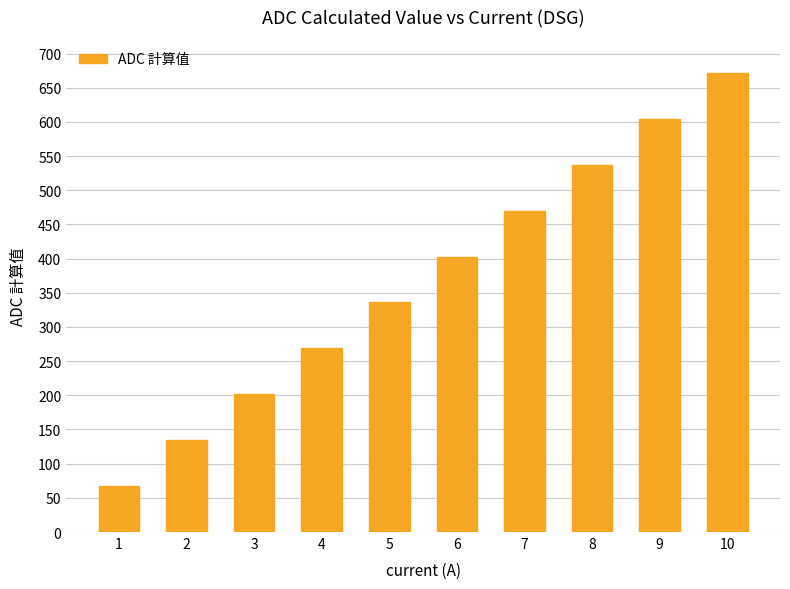

What is the average value?

369.5